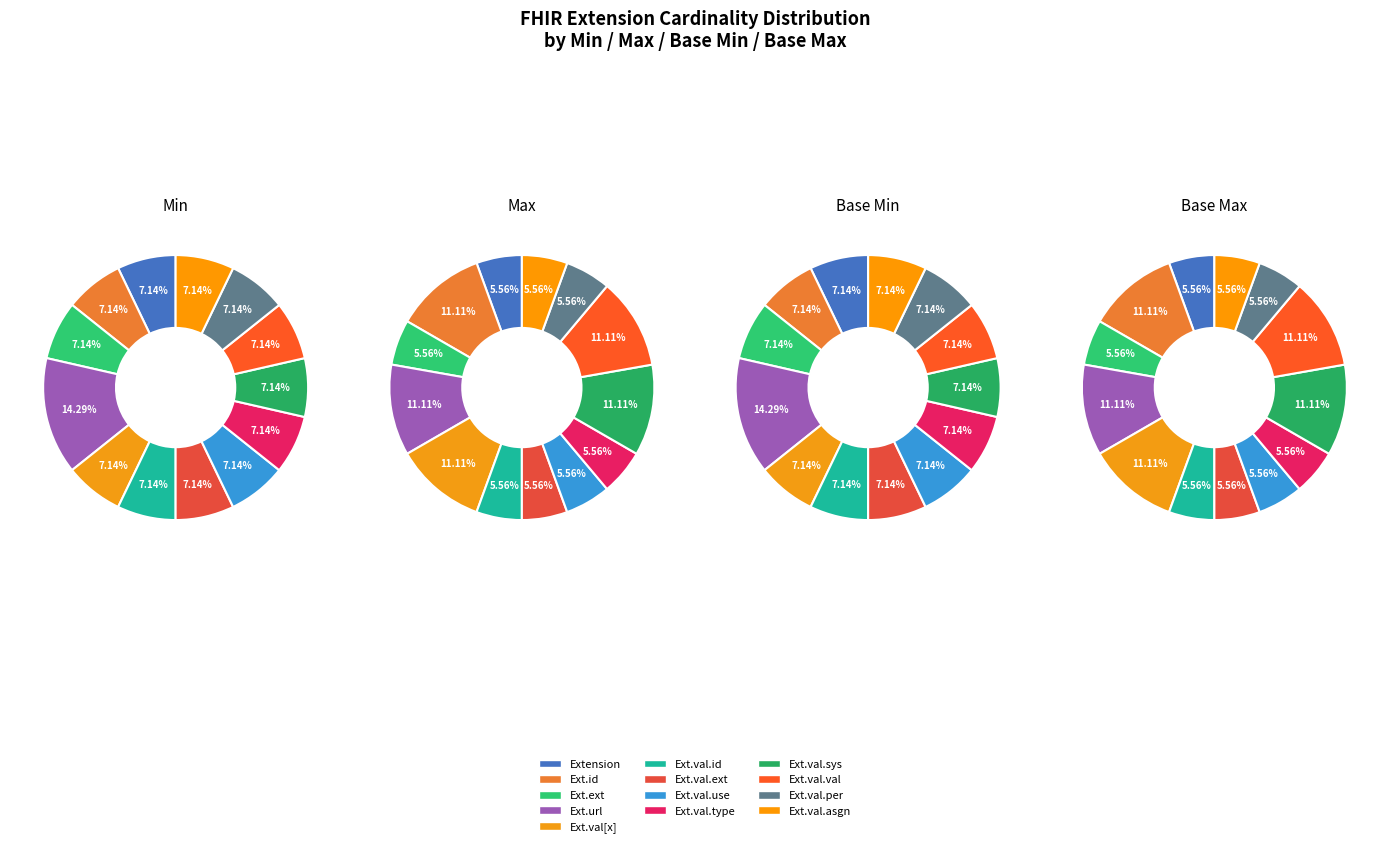

Is Extension.id the majority of the pie?

No